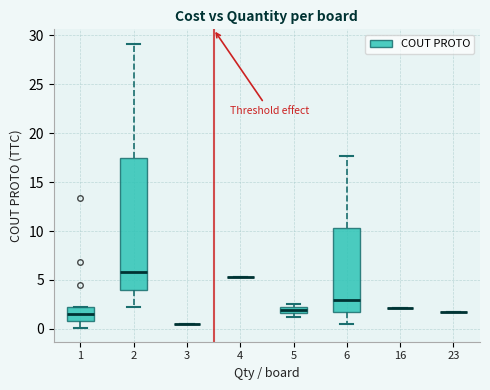

Where is the lower edge of the box at x = 1 on the y-axis? The values are not printed on the chart, so give them approximately, as read against the axis.

1.0